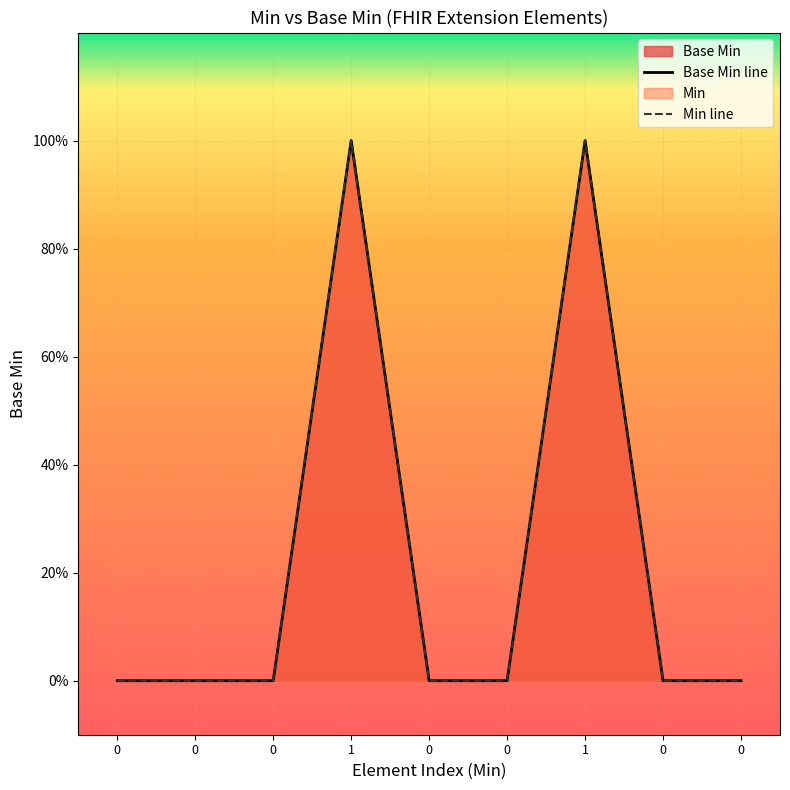

What is the label of the 4th point from the left?

1